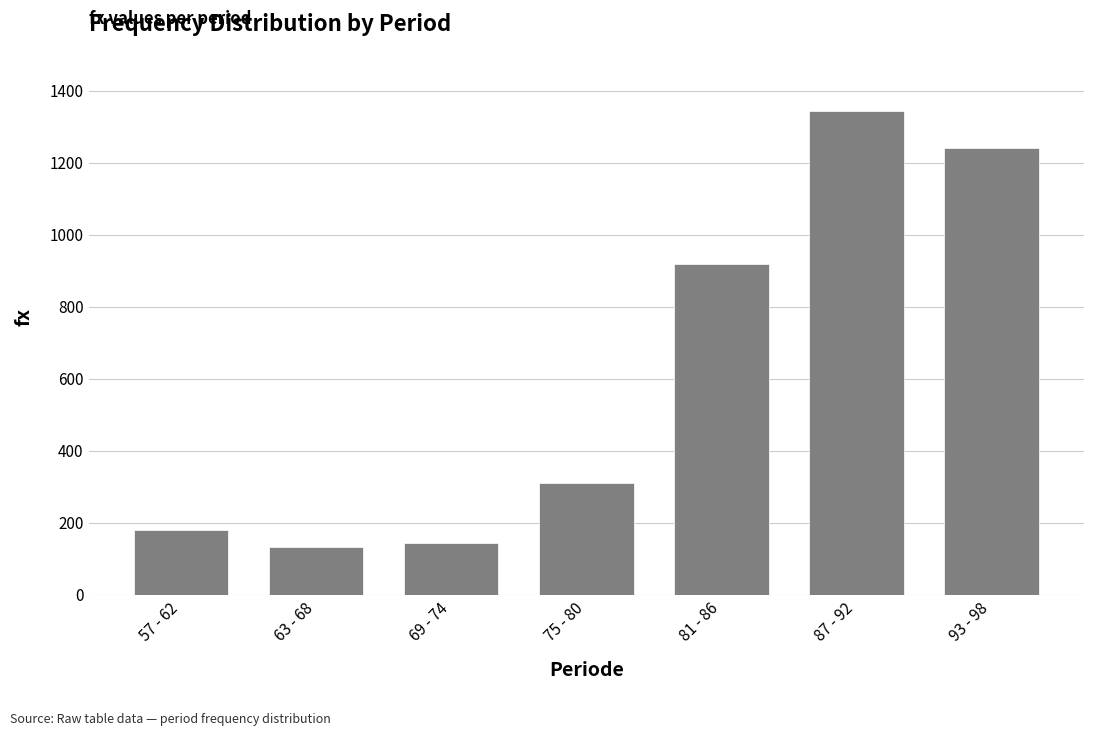

Approximately how many times larger is the value at 69 - 74 compared to 63 - 68?

1.1